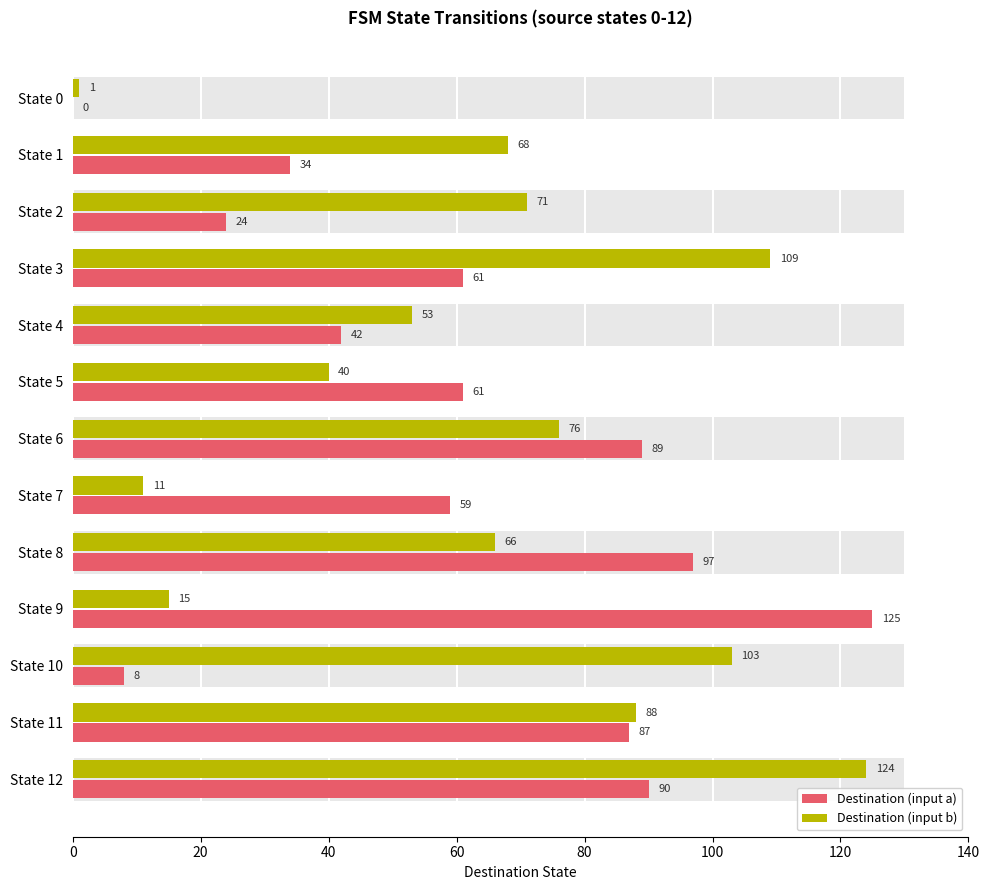

Does the chart contain any negative values?

No